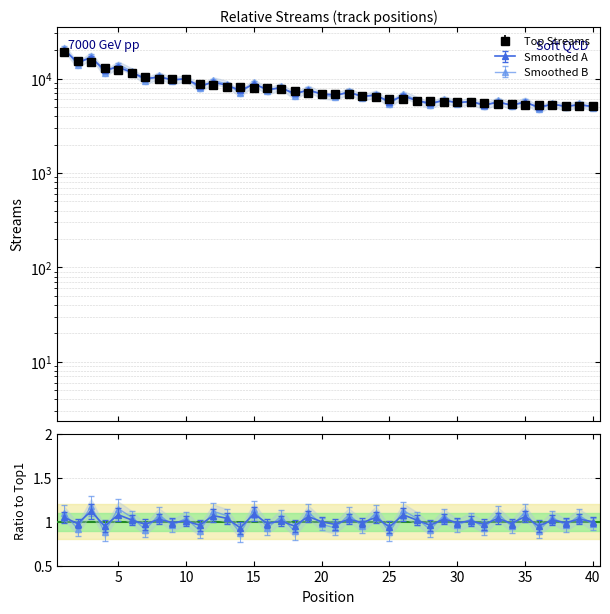

How many interior local valleys does the Ratio_A series have?

17